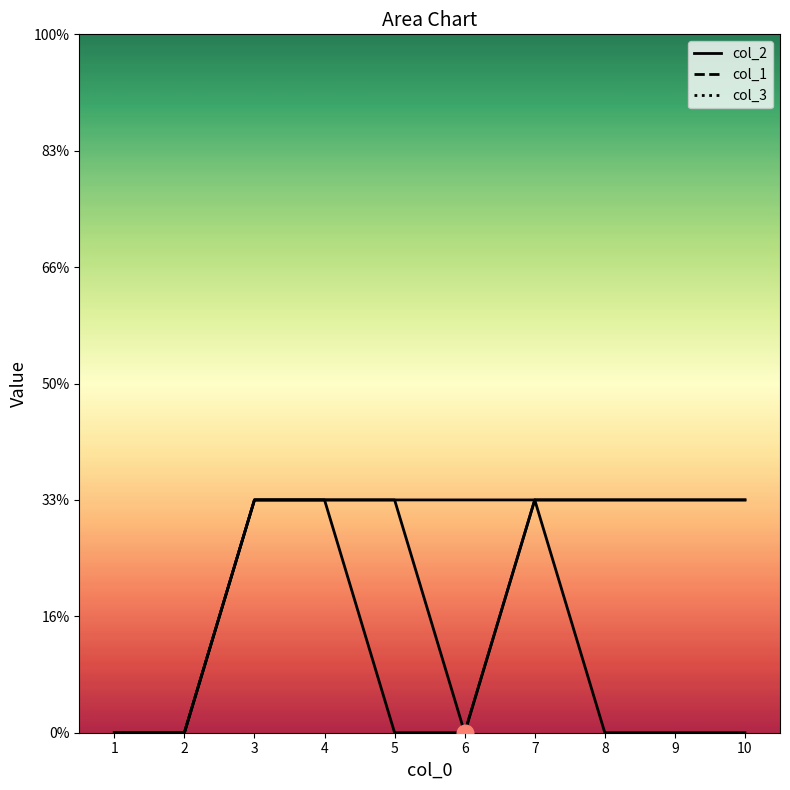

What are all the series names shown in the legend?

col_2, col_1, col_3